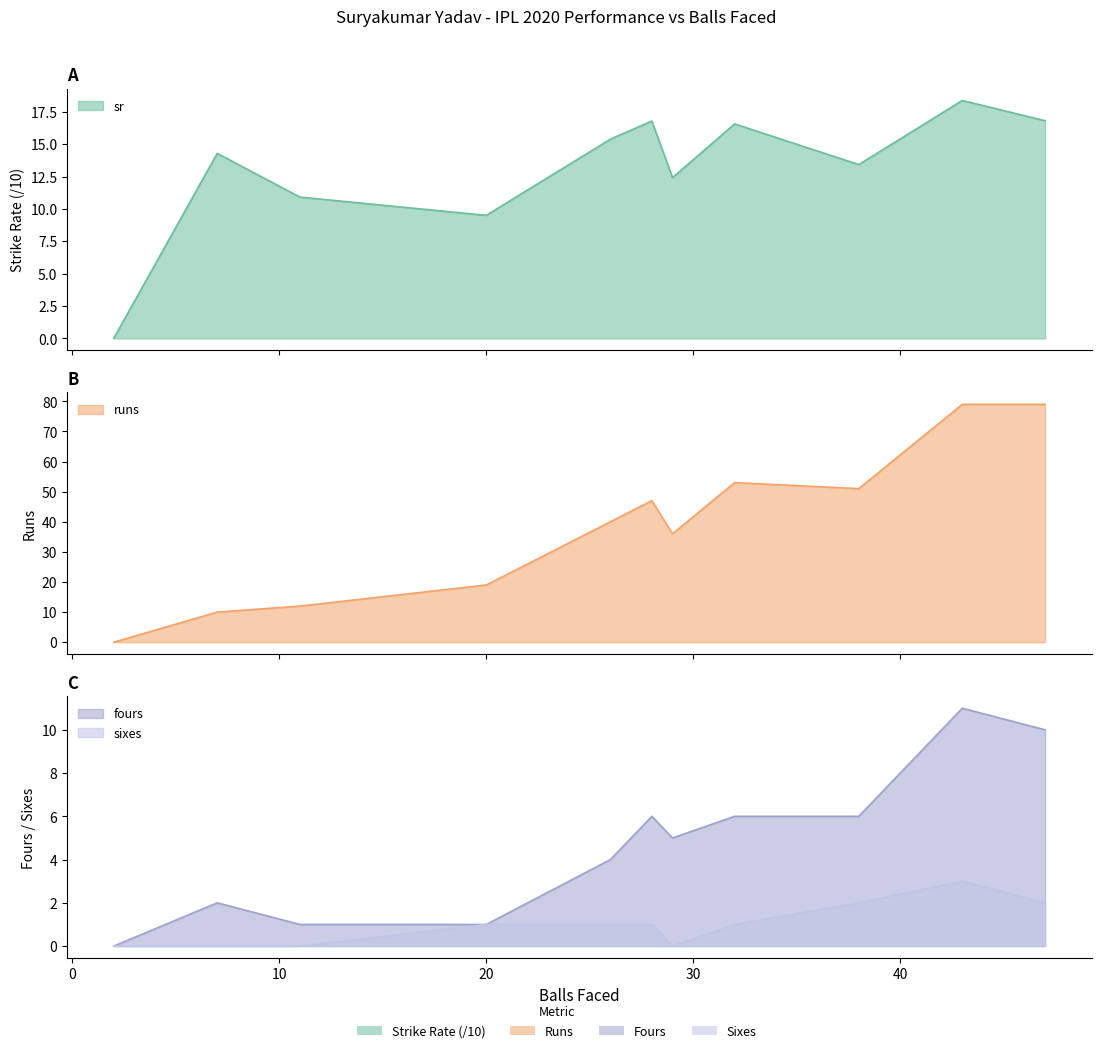

The value of sixes at 29 is 1.8. True or false?

False